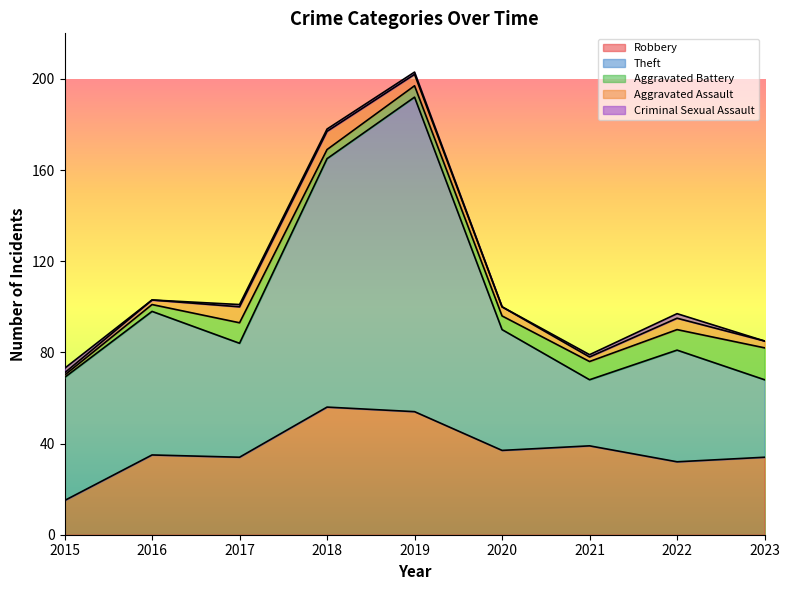

Count the Aggravated Assault values in the range 2 to 5.

6